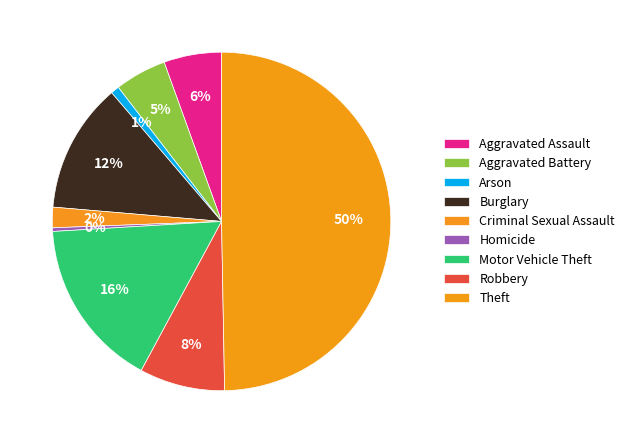

Rank the categories by value from lowest to highest.

Homicide, Arson, Criminal Sexual Assault, Aggravated Battery, Aggravated Assault, Robbery, Burglary, Motor Vehicle Theft, Theft